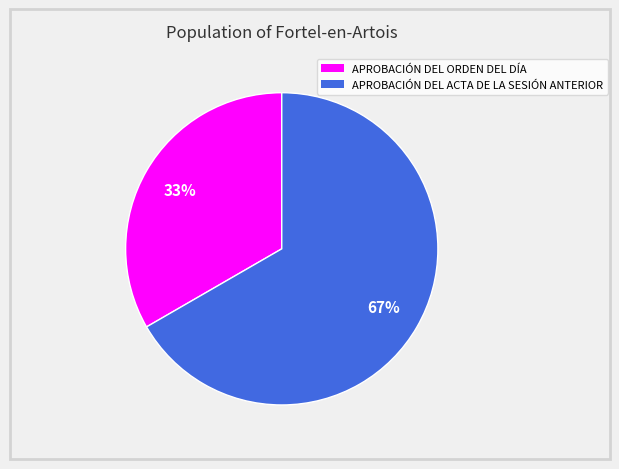

How many segments does this pie chart have?

2